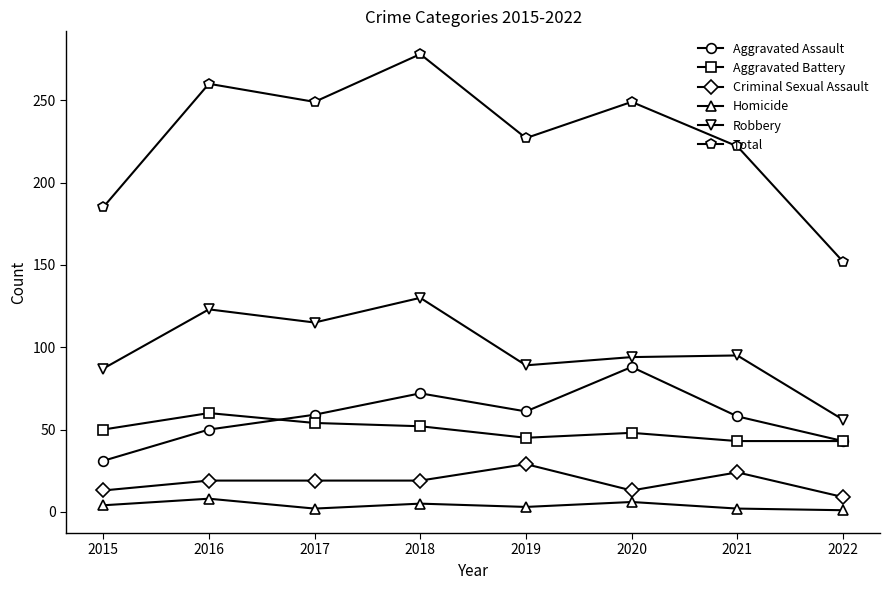

What is the lowest value of the Total series?

152